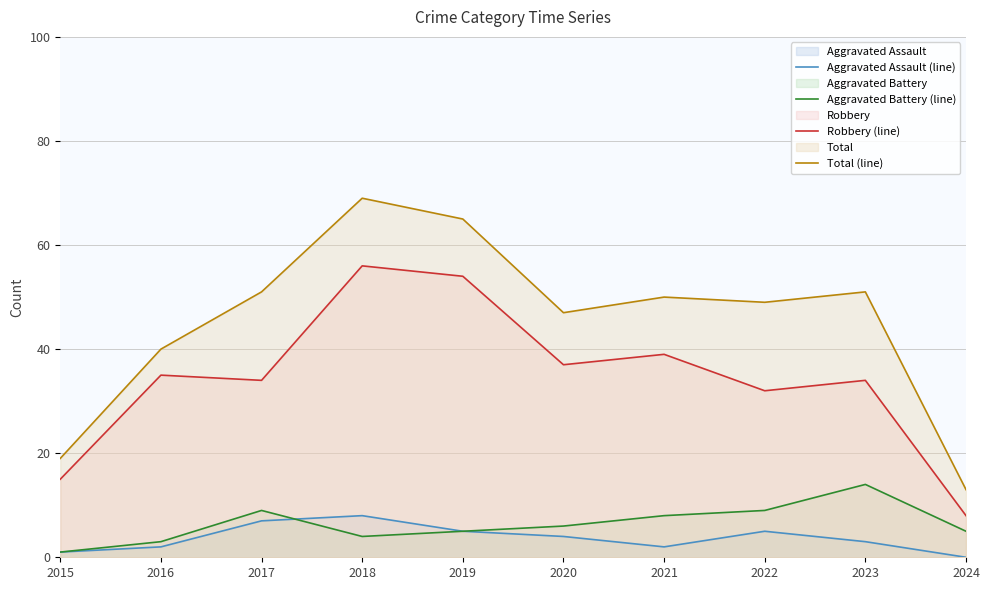

Between 2019 and 2022, which series saw the biggest shift?

Robbery (line)